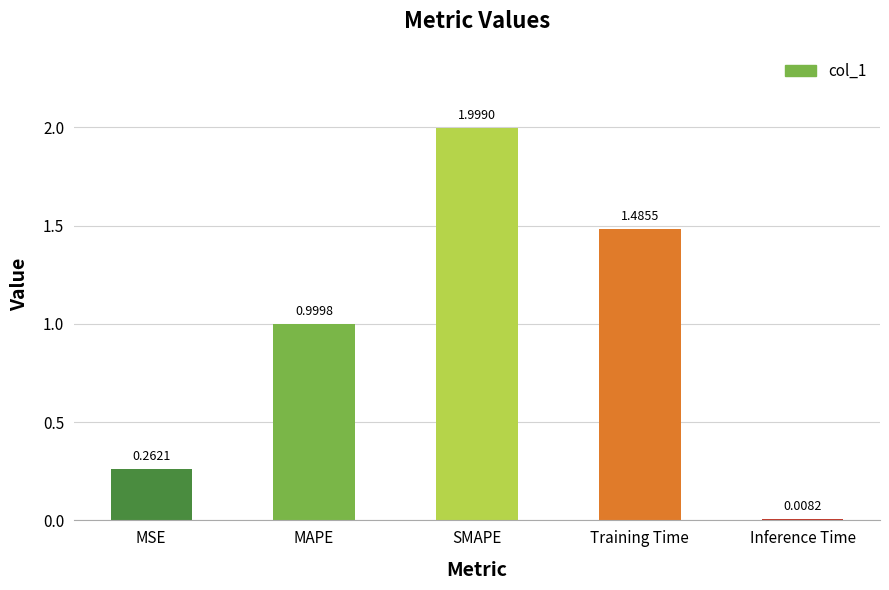

What is the average value?

1.0